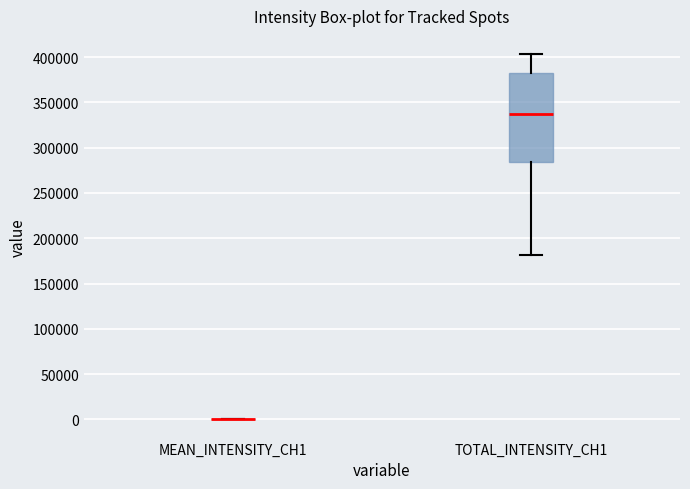

Reading left to right, read every box against the y-axis: the position of its median line, the range the box covers, and the ends of its whiskers. The values are not printed on the chart, so give them approximately, as read against the axis.

MEAN_INTENSITY_CH1: box collapsed to a line at 0, whiskers 0 to 0
TOTAL_INTENSITY_CH1: median 335000, box 285000 to 380000, whiskers 180000 to 405000